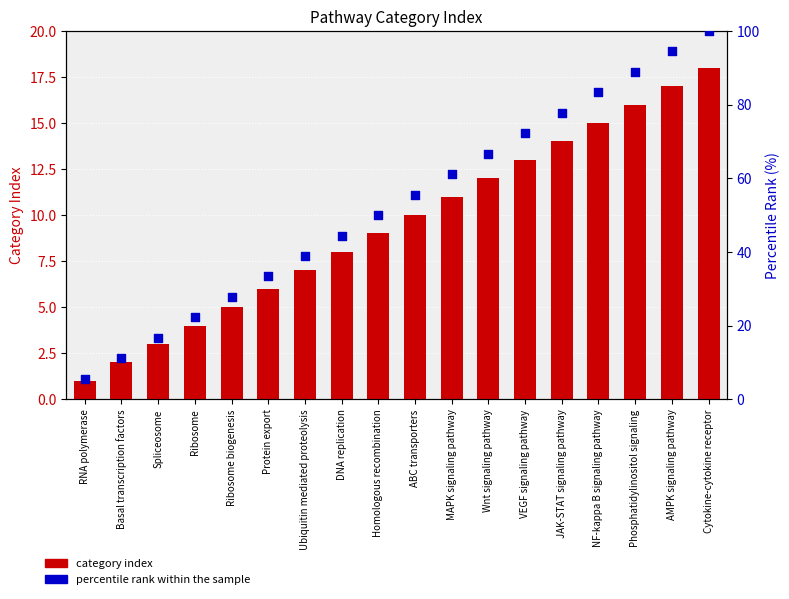

Which series has the largest total across all categories?

percentile rank within the sample